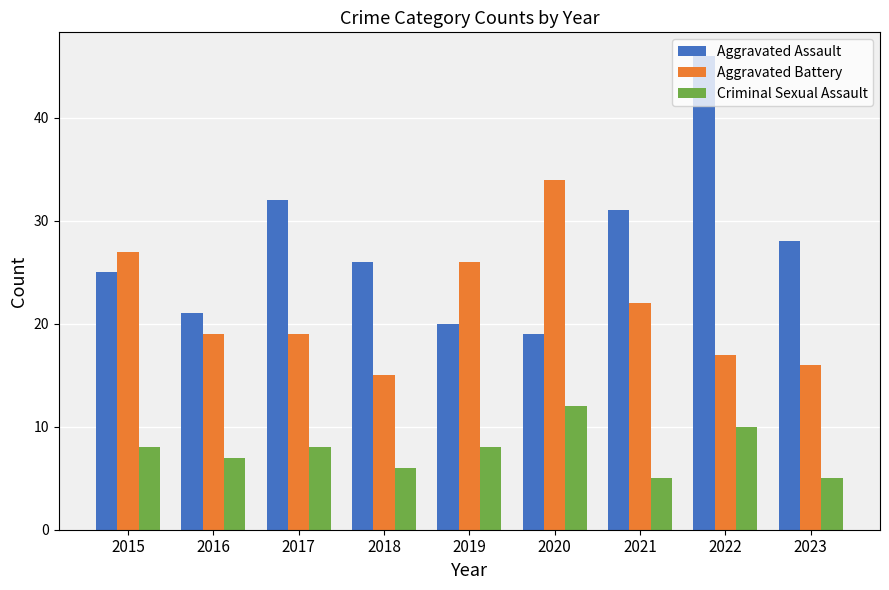

The Criminal Sexual Assault series shows 9 at 2021. True or false?

False